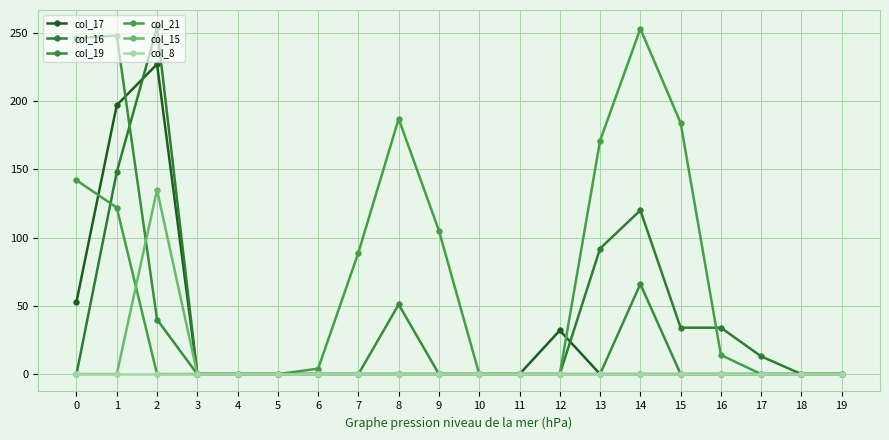

The value of col_16 at 9 is 0. True or false?

True